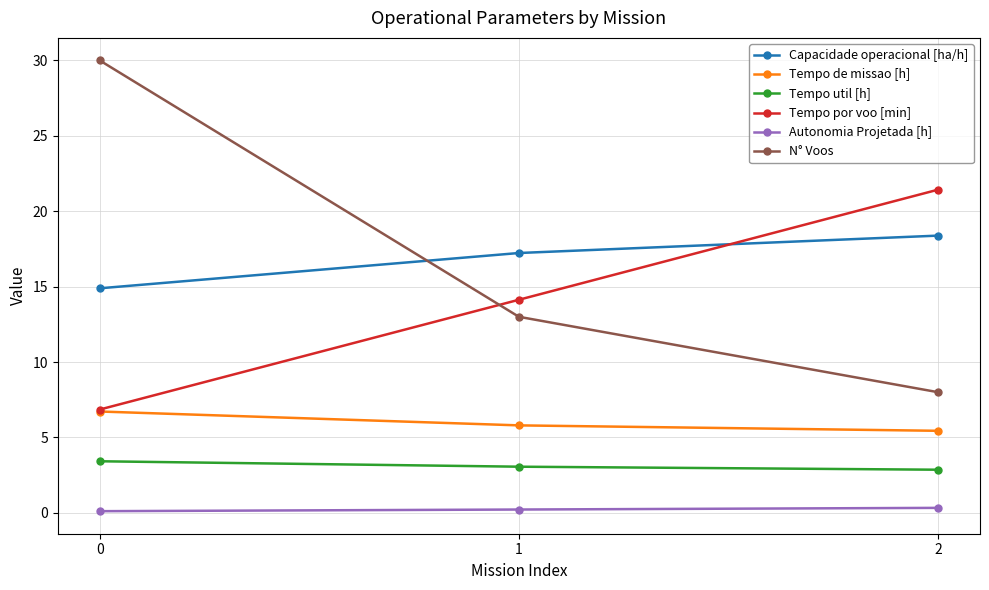

Does the chart have visible grid lines?

Yes